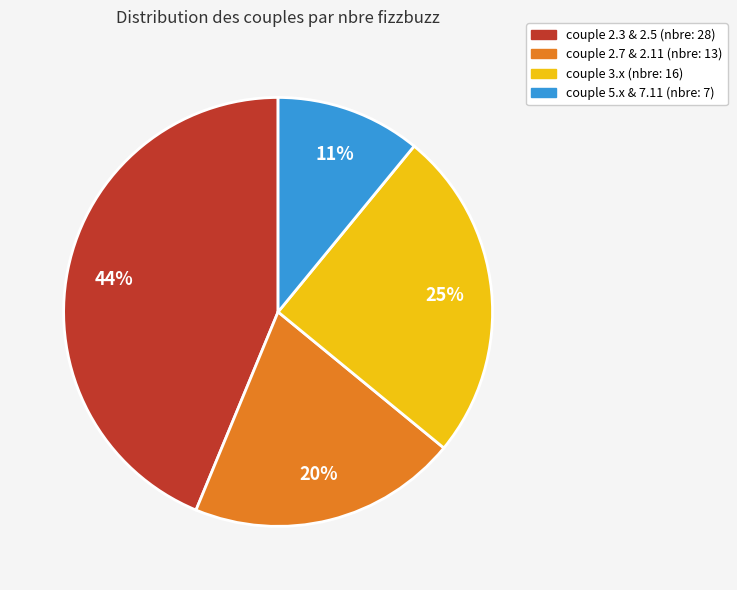

To the nearest percent, what percentage of the pie is couple 5.x & 7.11 (nbre: 7)?

11%